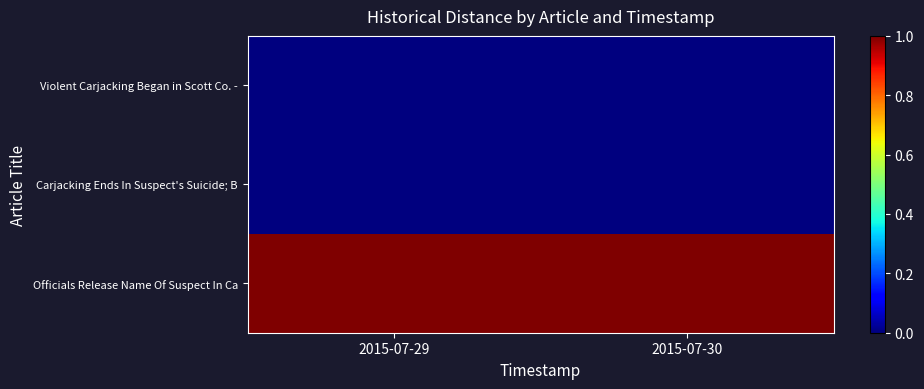

At which category is the sum across all series the highest?

2015-07-29